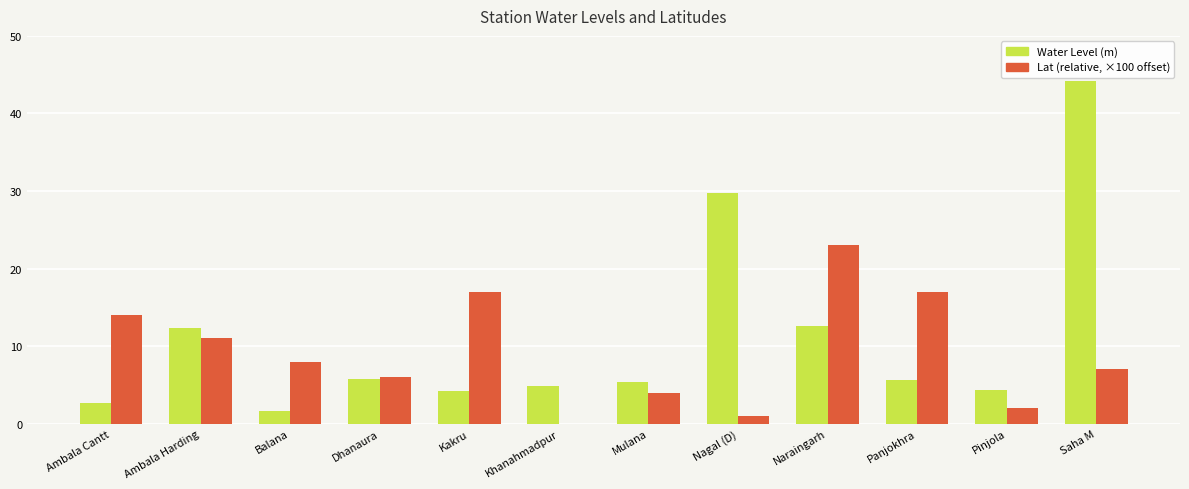

Between Ambala Cantt and Naraingarh, which series saw the biggest shift?

Water Level (m)